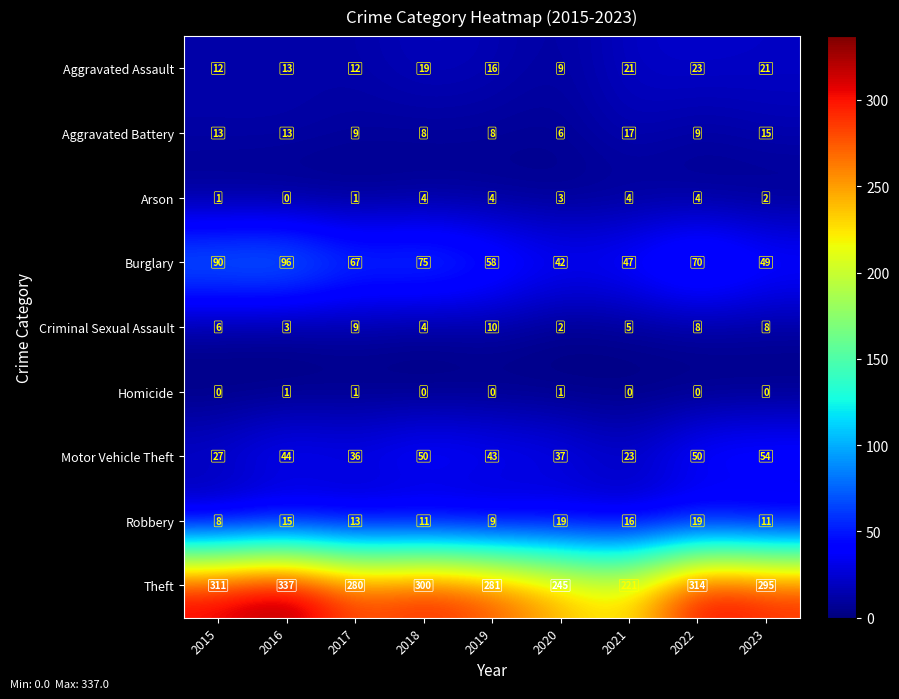

What is the difference between the highest and lowest values at 2020?

244